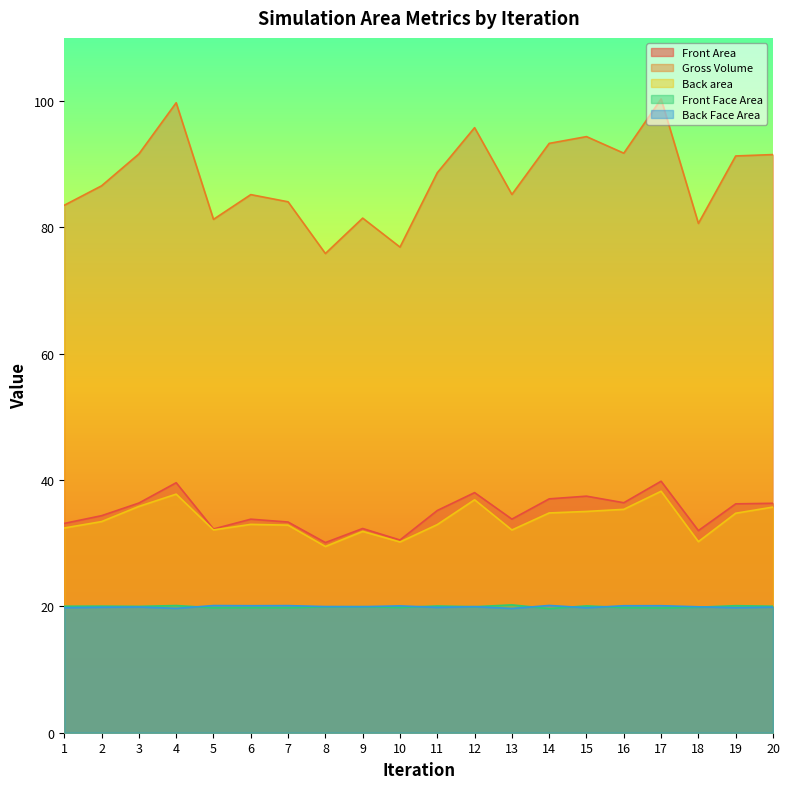

The value of Front Face Area at 17 is 12.2. True or false?

False